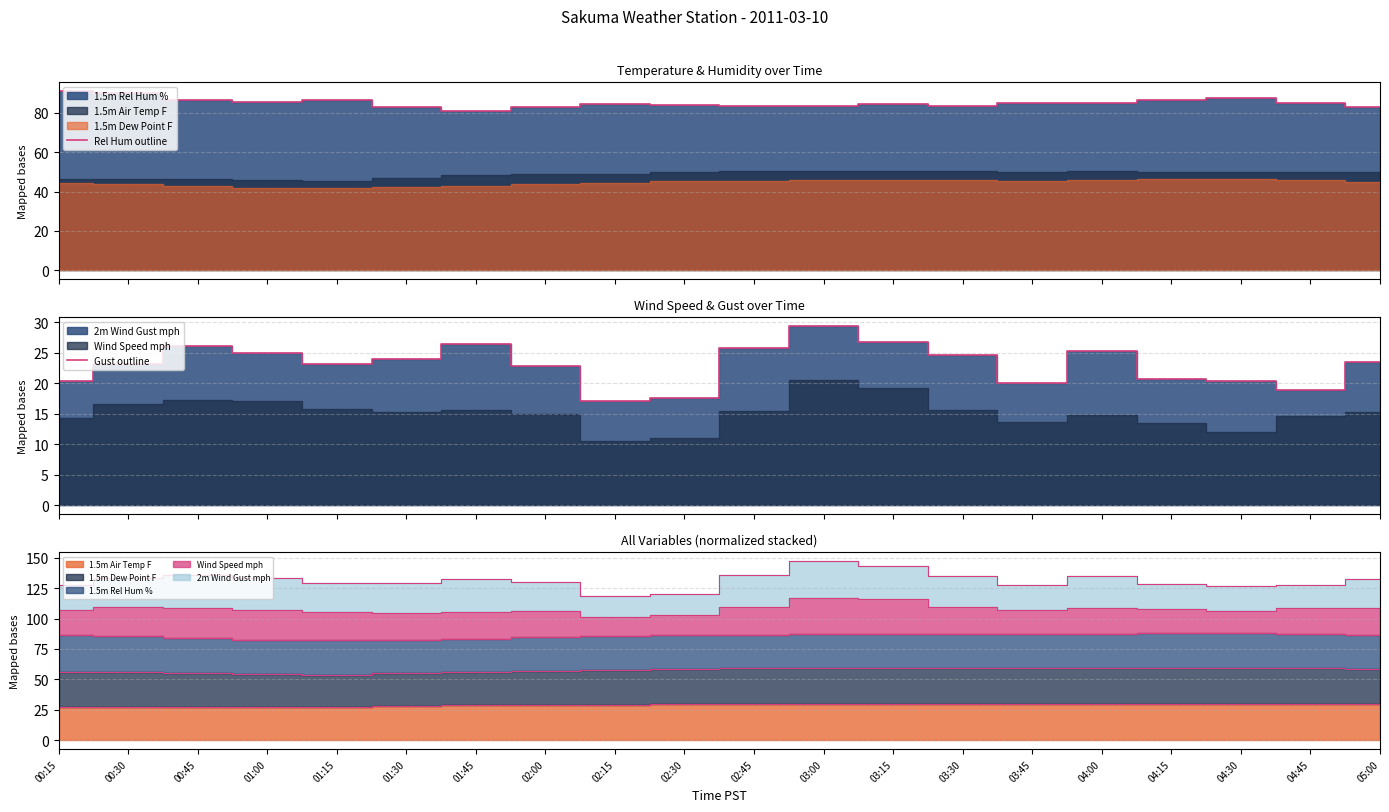

Reading right to left, extract all data points from this chart.

Rel Hum outline: 82.8	85.2	87.6	86.5	84.9	85.2	83.7	84.4	83.3	83.7	84.1	84.7	83.0	80.9	82.8	86.6	85.8	86.7	89.9	91.0
Gust outline: 23.5	18.9	20.3	20.7	25.3	20.0	24.6	26.8	29.3	25.7	17.5	17.1	22.8	26.4	23.9	23.2	25.0	26.0	23.2	20.3